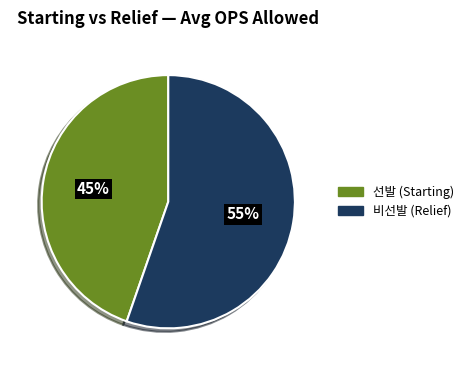

To the nearest percent, what percentage of the pie is 선발 (Starting)?

45%